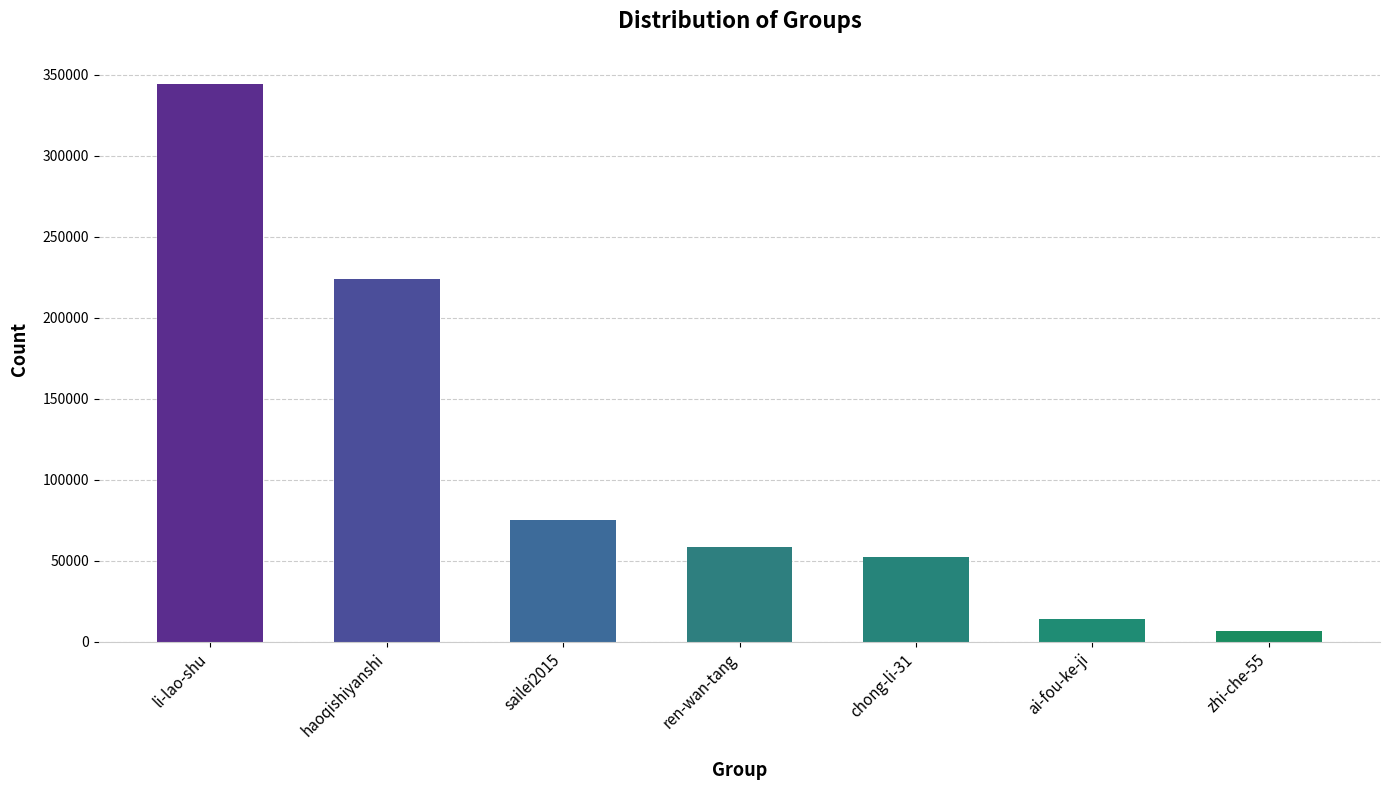

Reading left to right, list all the values displayed in this chart.

li-lao-shu=344527	haoqishiyanshi=223791	sailei2015=75442	ren-wan-tang=58425	chong-li-31=52559	ai-fou-ke-ji=14106	zhi-che-55=6852